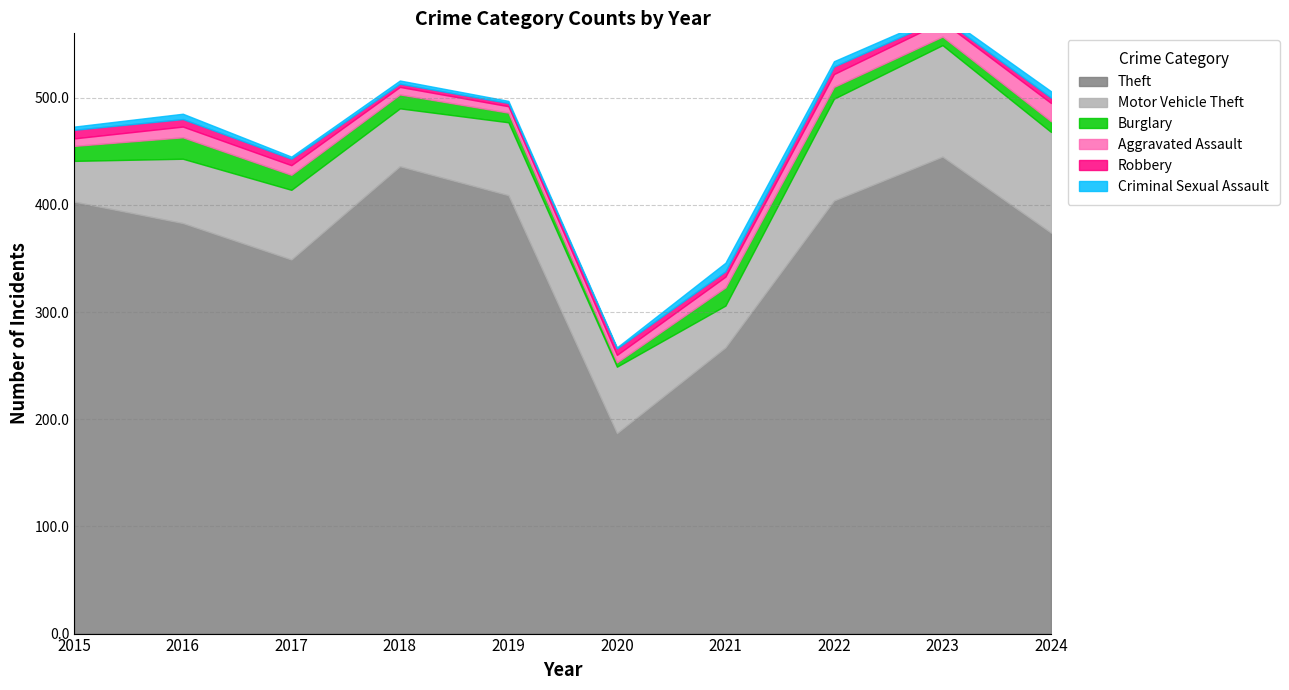

Reading left to right, list all the values displayed in this chart.

Theft: 2015=403	2016=383	2017=349	2018=436	2019=409	2020=187	2021=267	2022=404	2023=445	2024=374
Motor Vehicle Theft: 2015=38	2016=60	2017=65	2018=54	2019=68	2020=62	2021=39	2022=95	2023=104	2024=94
Burglary: 2015=14	2016=20	2017=14	2018=13	2019=9	2020=4	2021=17	2022=11	2023=8	2024=10
Aggravated Assault: 2015=7	2016=10	2017=9	2018=7	2019=6	2020=7	2021=10	2022=12	2023=14	2024=17
Robbery: 2015=8	2016=7	2017=6	2018=3	2019=3	2020=6	2021=5	2022=7	2023=3	2024=5
Criminal Sexual Assault: 2015=3	2016=5	2017=2	2018=3	2019=2	2020=1	2021=8	2022=5	2023=4	2024=6